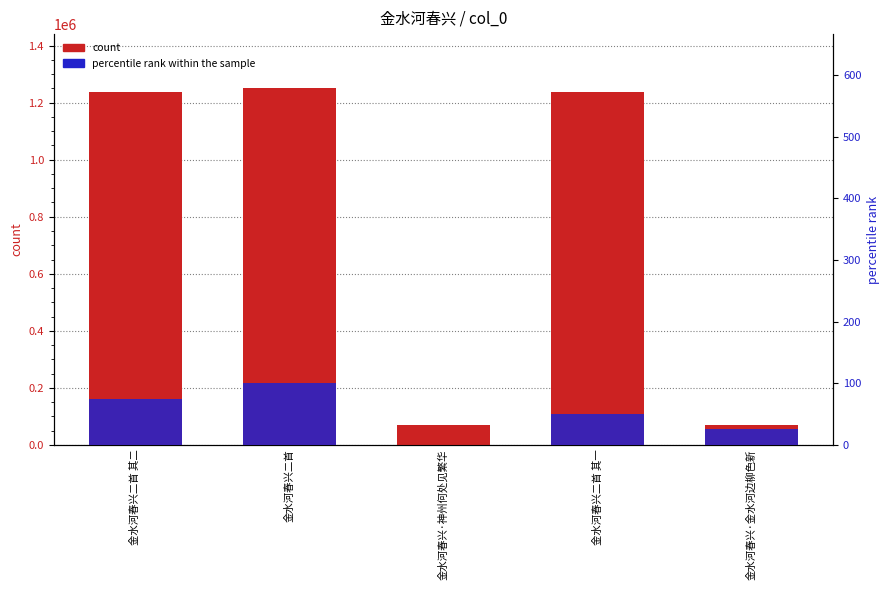

How many data points in col_0 are less than 1238014?

2